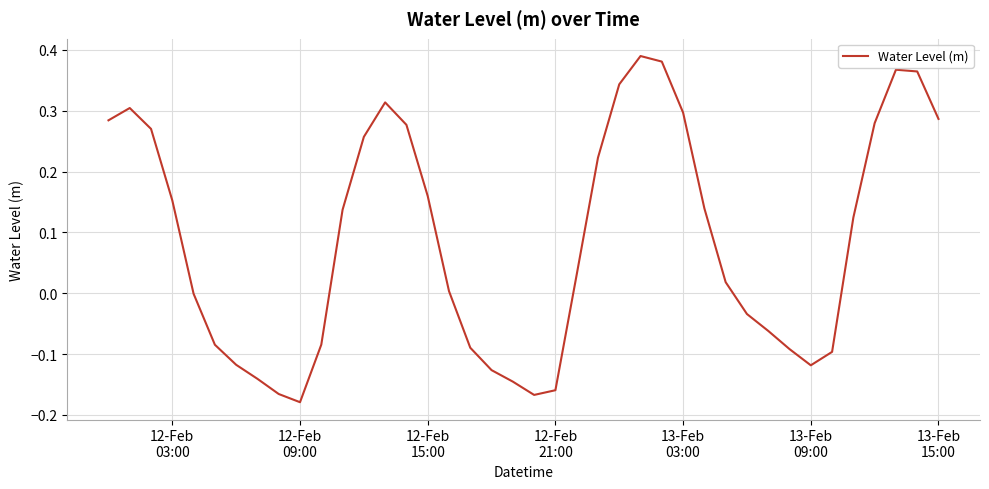

What is the difference between the maximum and minimum values?

0.6